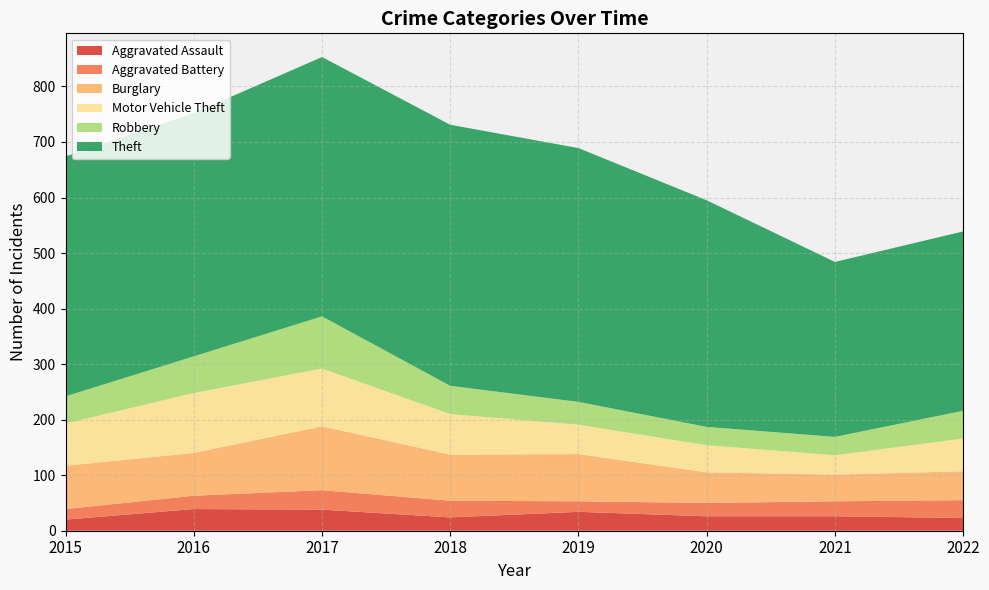

Reading left to right, extract all data points from this chart.

Aggravated Assault: 2015=20	2016=39	2017=38	2018=24	2019=34	2020=26	2021=26	2022=23
Aggravated Battery: 2015=19	2016=24	2017=35	2018=30	2019=19	2020=24	2021=27	2022=32
Burglary: 2015=78	2016=77	2017=115	2018=83	2019=85	2020=55	2021=48	2022=52
Motor Vehicle Theft: 2015=76	2016=108	2017=104	2018=73	2019=53	2020=49	2021=35	2022=59
Robbery: 2015=49	2016=66	2017=94	2018=51	2019=41	2020=33	2021=33	2022=50
Theft: 2015=432	2016=438	2017=467	2018=470	2019=457	2020=408	2021=315	2022=323